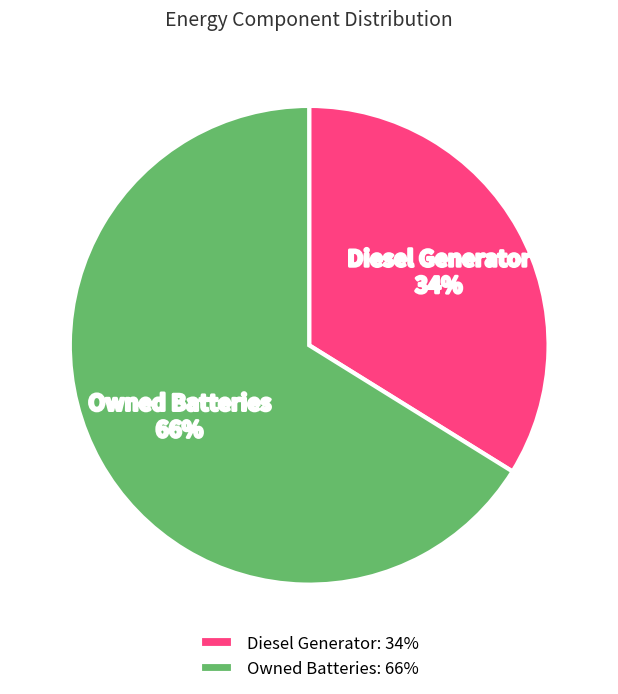

True or false: Diesel Generator: 34% accounts for 39% of the total.

False